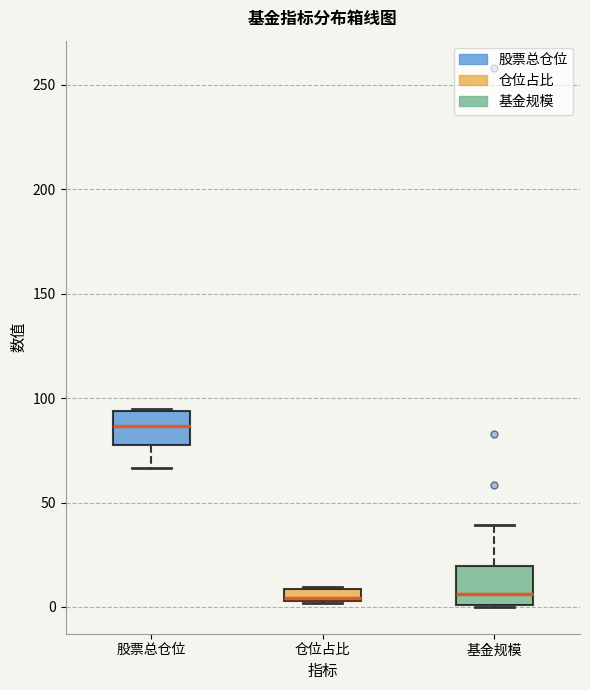

Which box has the highest median line?

股票总仓位